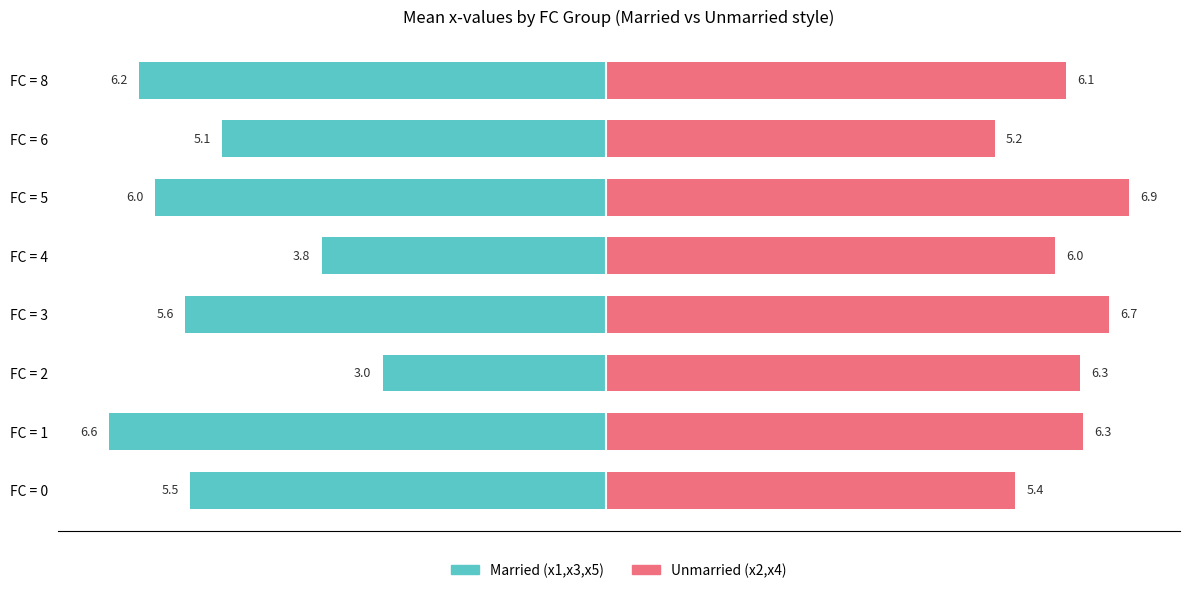

How many data points does each series have?

8